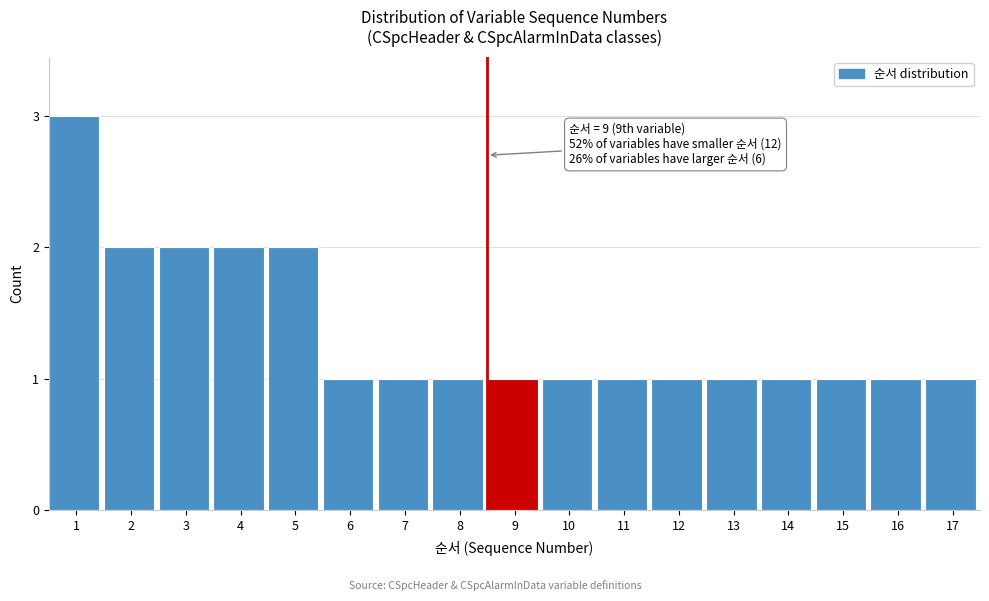

Reading left to right, what are all the values shown in this chart?

1=3	2=2	3=2	4=2	5=2	6=1	7=1	8=1	9=1	10=1	11=1	12=1	13=1	14=1	15=1	16=1	17=1